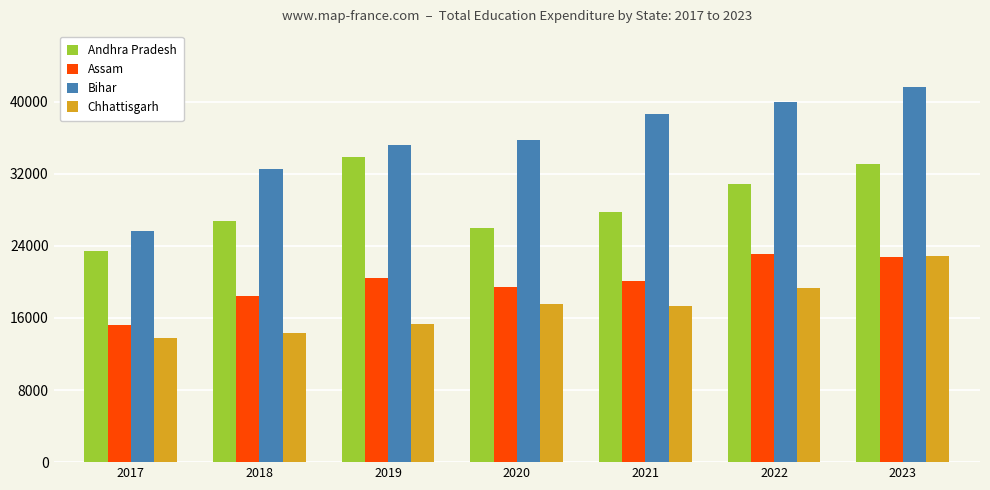

True or false: Assam has a value of 26538.5 at 2020.

False